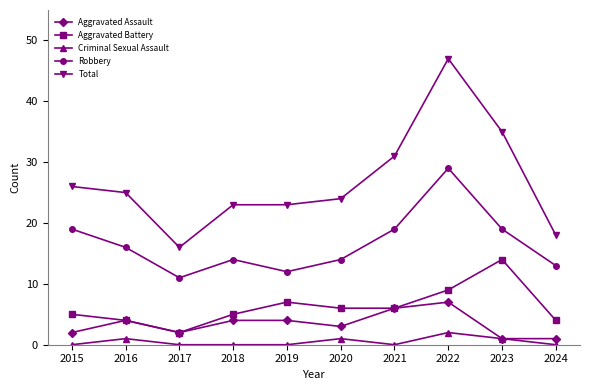

Does the chart display data point markers on the line(s)?

Yes